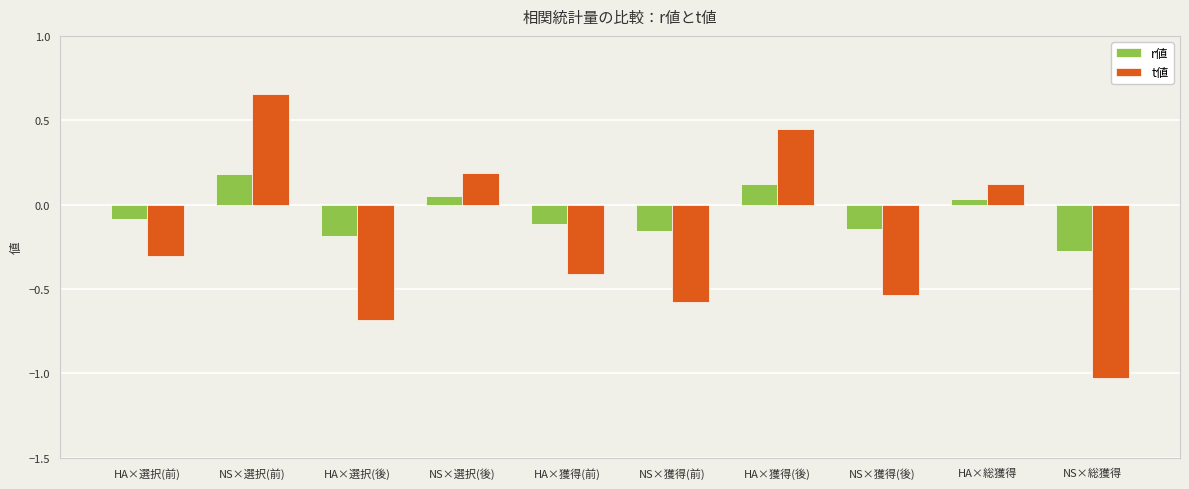

Which series has the largest total across all categories?

r値